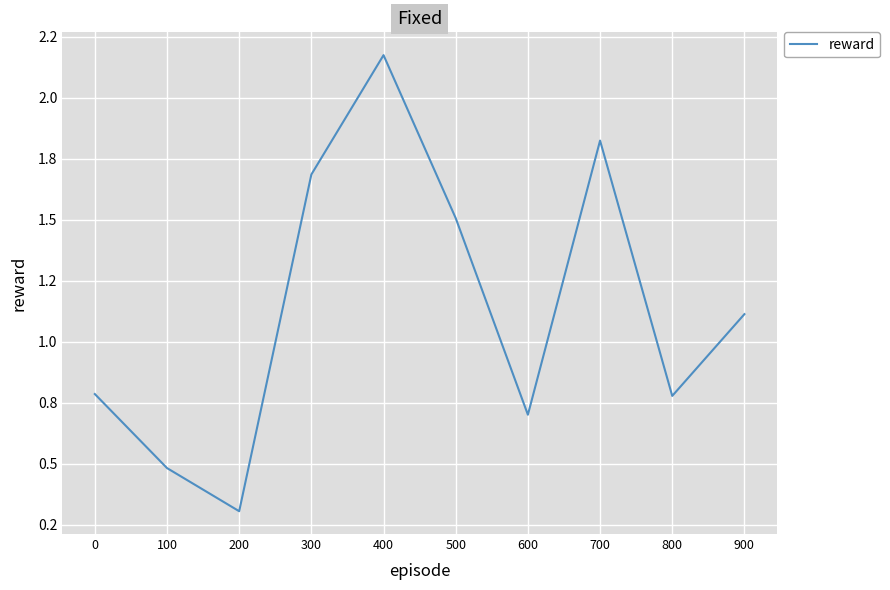

Which category has the highest value across all series?

400